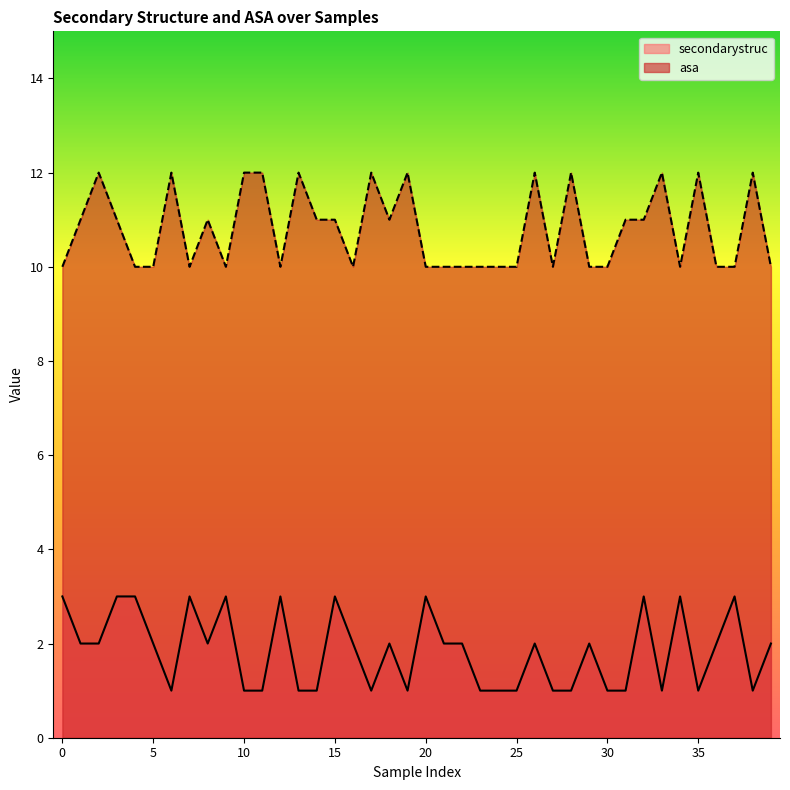

At which label does asa first exceed 11?

2